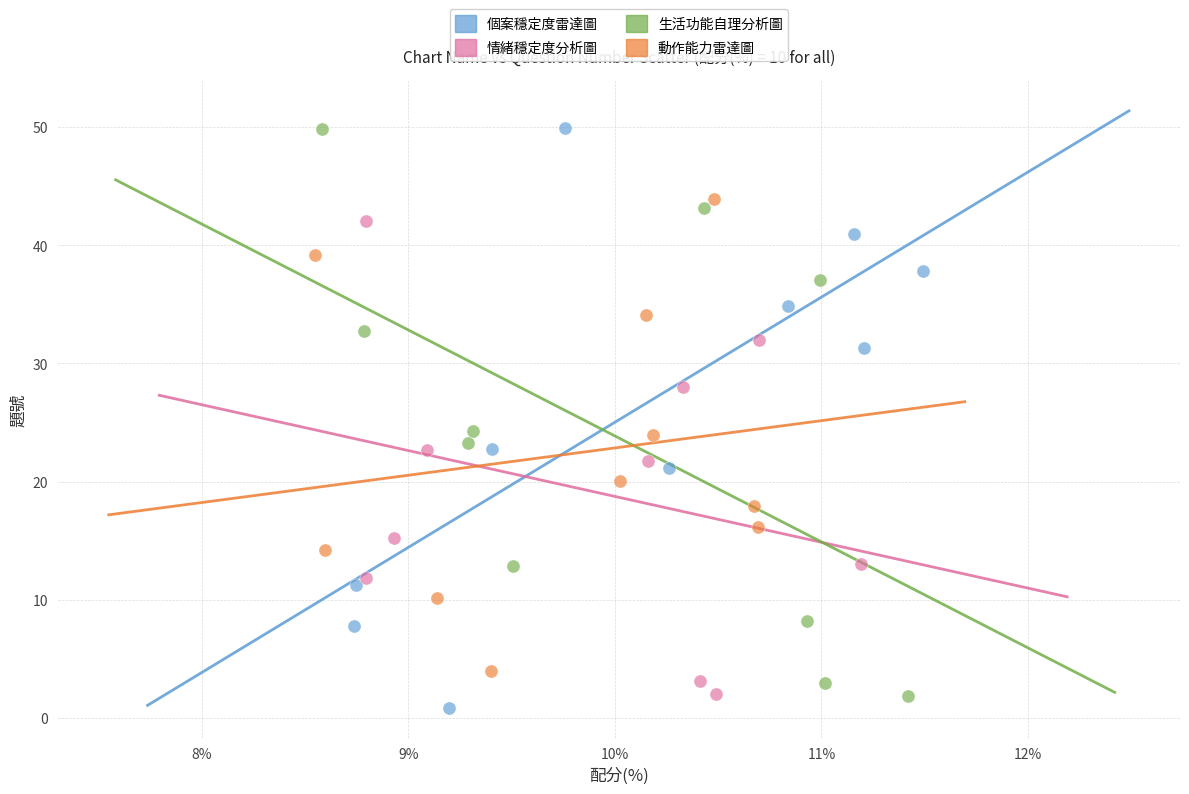

What are all the series names shown in the legend?

個案穩定度雷達圖, 情緒穩定度分析圖, 生活功能自理分析圖, 動作能力雷達圖